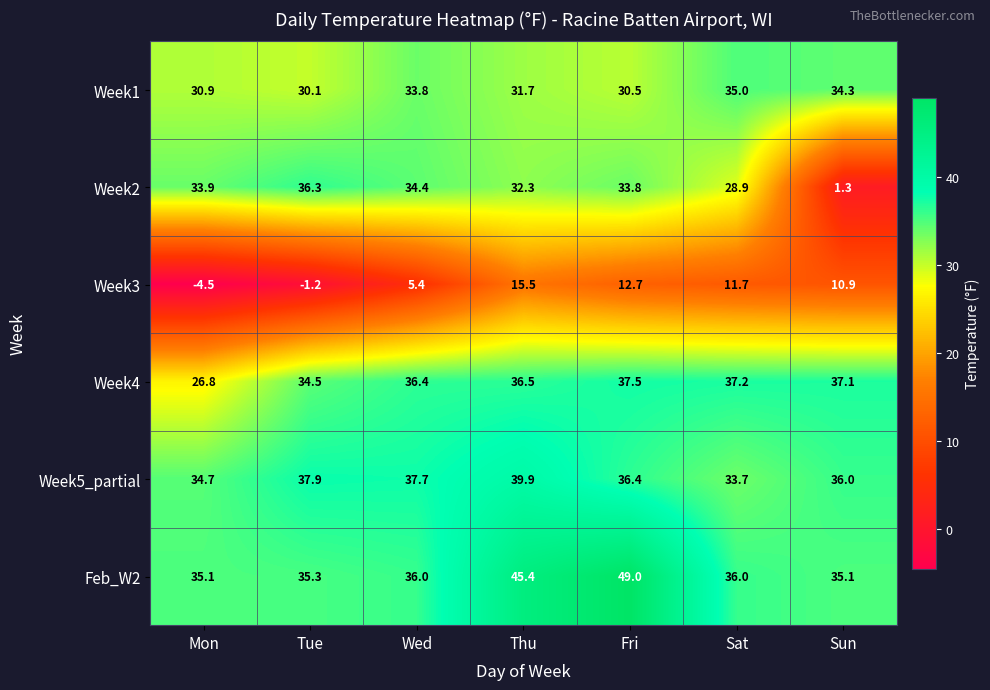

Where does the Week4 series first go above 36?

Wed